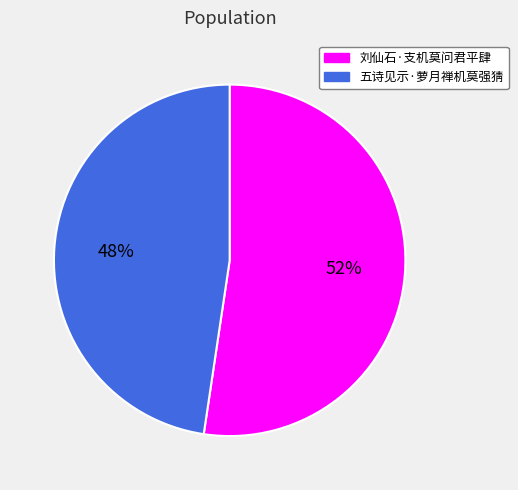

Which category has the smallest portion of the pie?

五诗见示·萝月禅机莫强猜